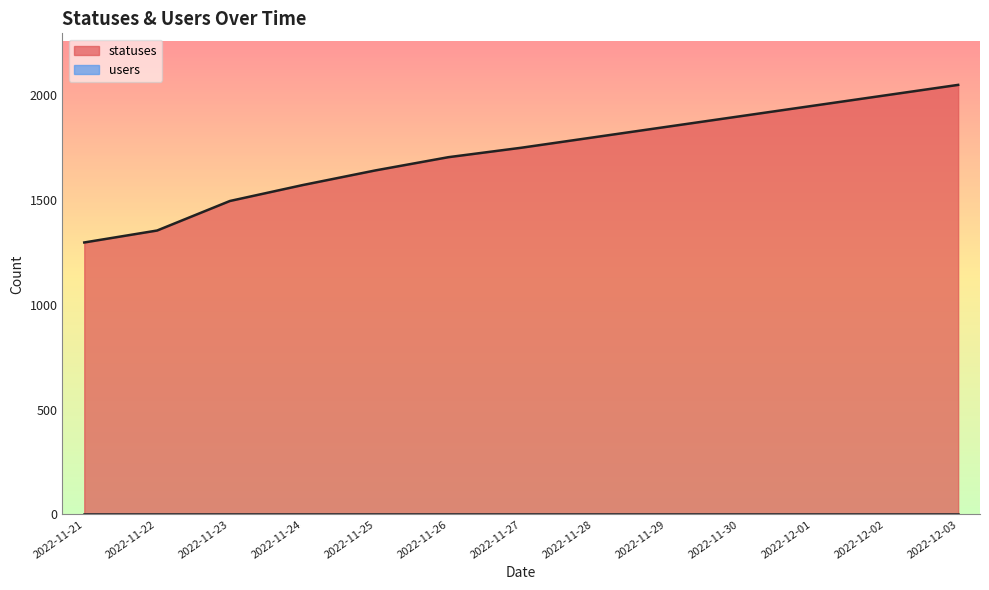

True or false: the data shows 1950 at 2022-12-01.

True